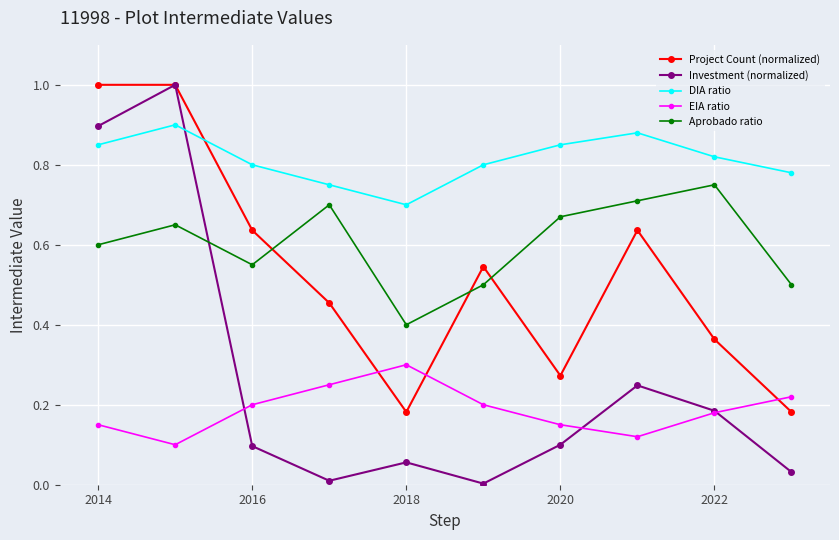

In EIA ratio, how many points are lower than both neighbors (excluding endpoints)?

2